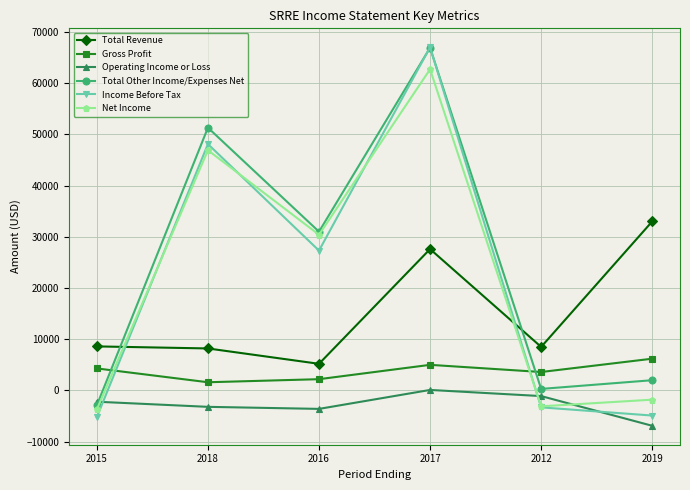

What are all the series names shown in the legend?

Total Revenue, Gross Profit, Operating Income or Loss, Total Other Income/Expenses Net, Income Before Tax, Net Income